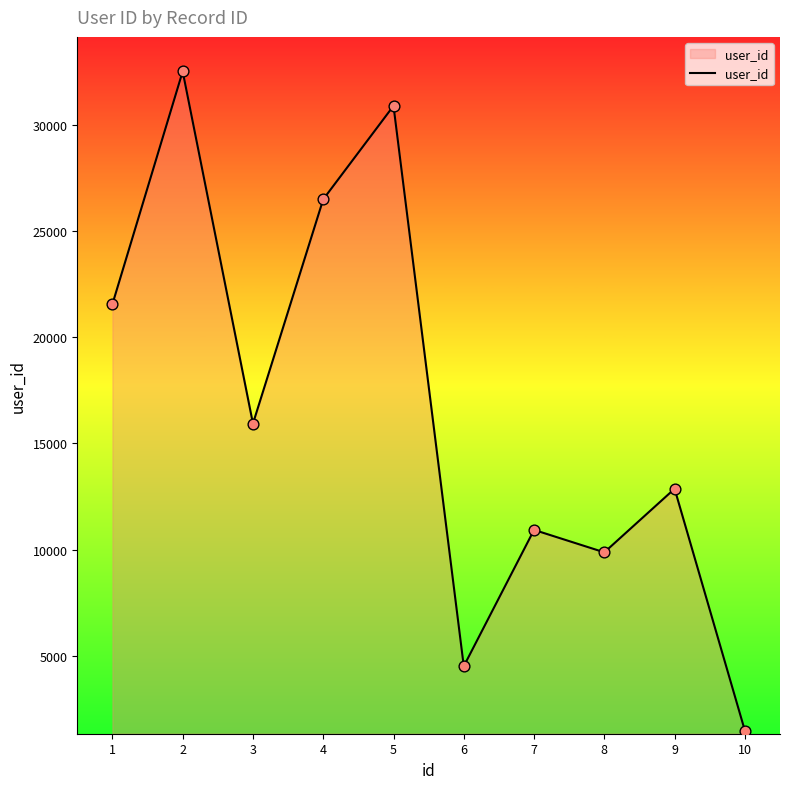

Between 7 and 10, which is larger?

7